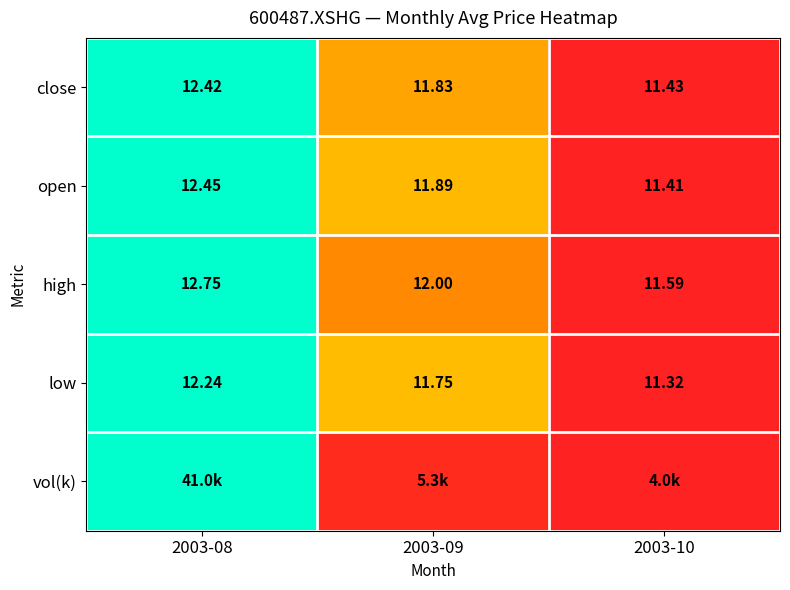

Which has a higher value, 2003-09 or 2003-10?

2003-09